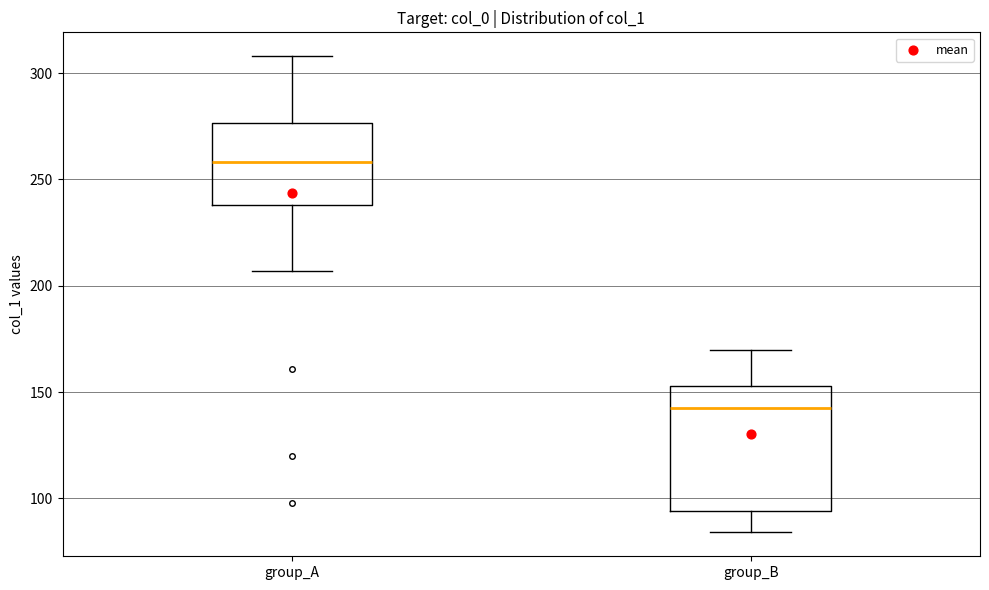

Reading left to right, read every box against the y-axis: the position of its median line, the range the box covers, and the ends of its whiskers. The values are not printed on the chart, so give them approximately, as read against the axis.

group_A: median 260, box 240 to 275, whiskers 205 to 310
group_B: median 145, box 95 to 155, whiskers 85 to 170